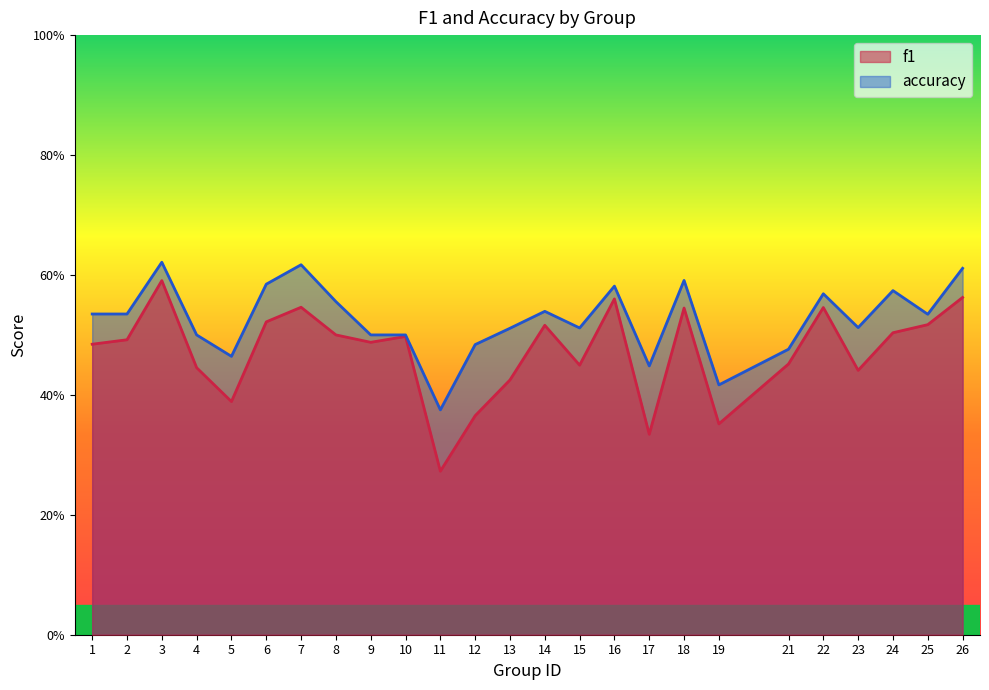

In accuracy, how many points are lower than both neighbors (excluding endpoints)?

7